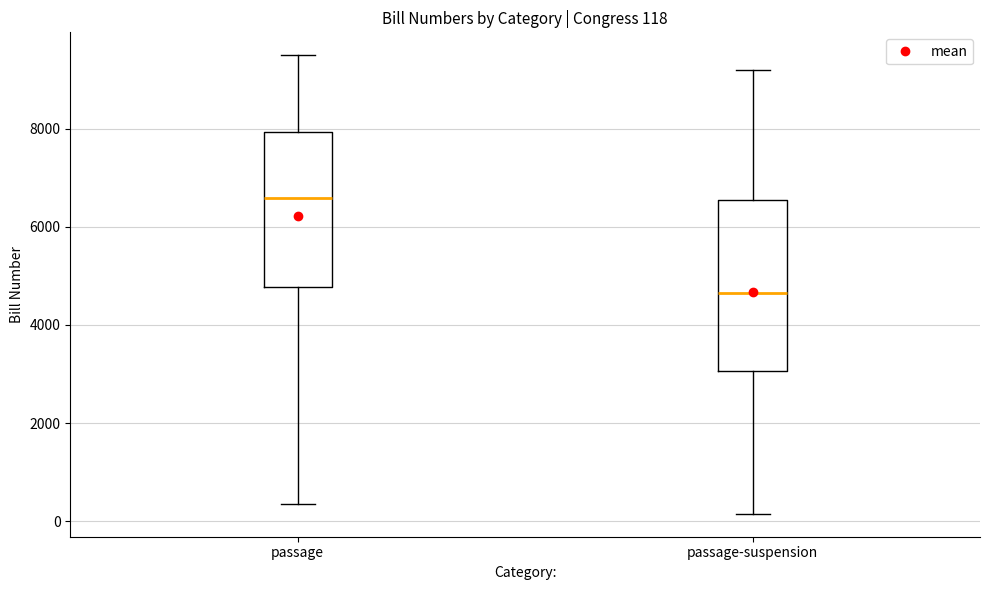

Which box has the highest median line?

passage